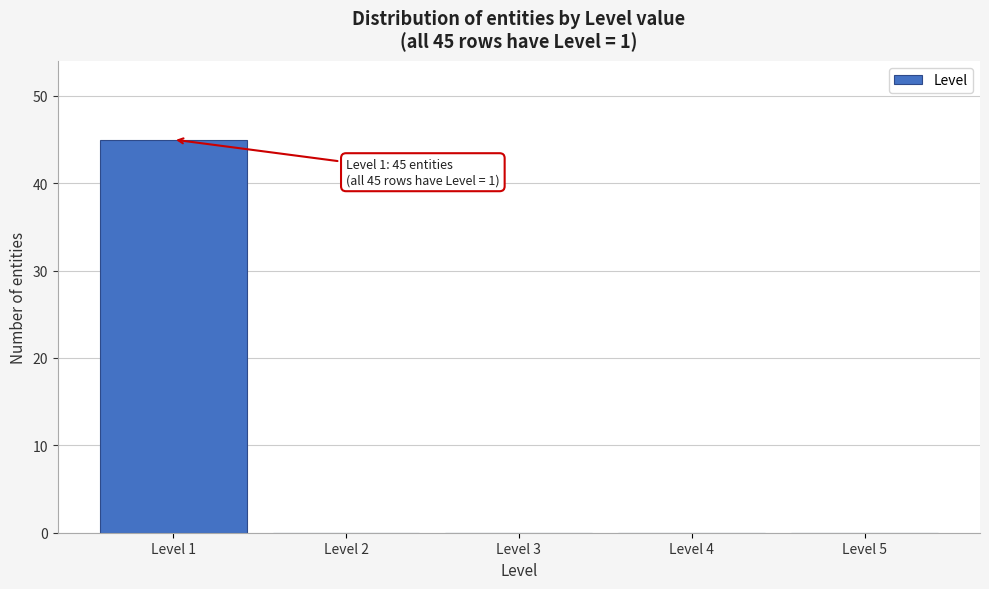

Over which range of the x-axis is the bar tallest?

0.5 to 1.5